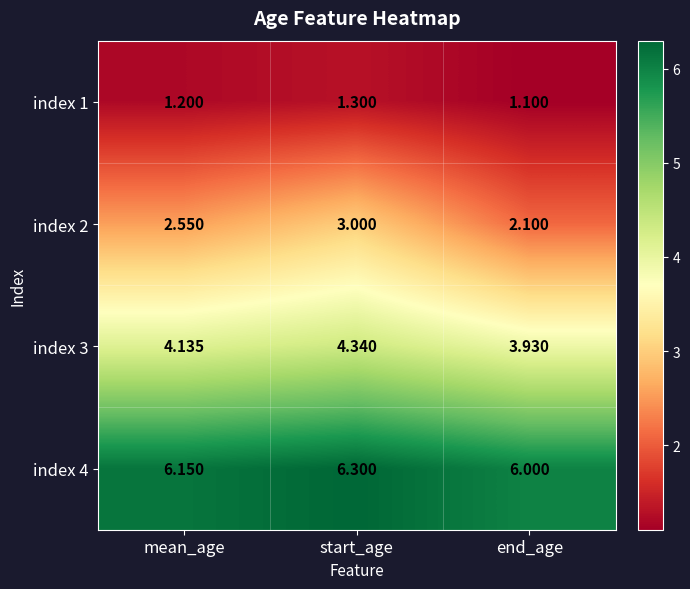

At which label is index 2 closest to 2?

end_age